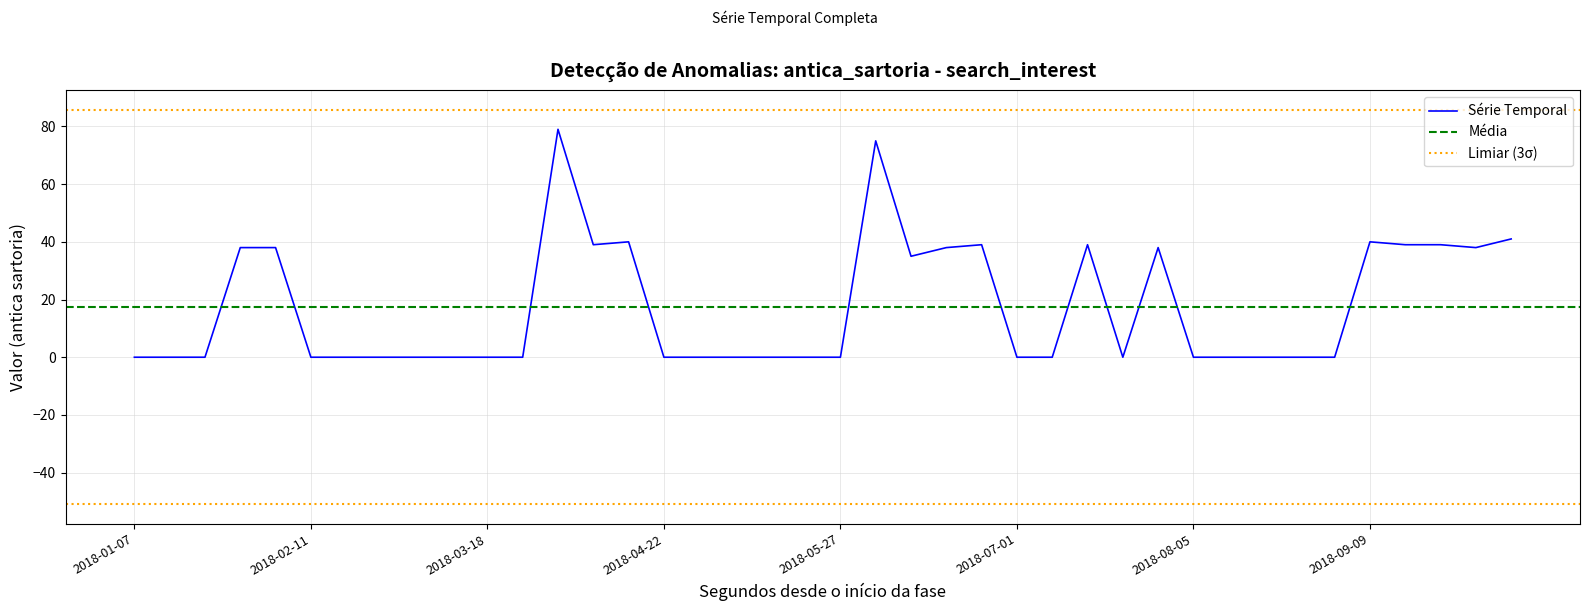

Rank the categories by value from lowest to highest.

2018-01-07, 2018-01-14, 2018-01-21, 2018-02-11, 2018-02-18, 2018-02-25, 2018-03-04, 2018-03-11, 2018-03-18, 2018-03-25, 2018-04-22, 2018-04-29, 2018-05-06, 2018-05-13, 2018-05-20, 2018-05-27, 2018-07-01, 2018-07-08, 2018-07-22, 2018-08-05, 2018-08-12, 2018-08-19, 2018-08-26, 2018-09-02, 2018-06-10, 2018-01-28, 2018-02-04, 2018-06-17, 2018-07-29, 2018-09-30, 2018-04-08, 2018-06-24, 2018-07-15, 2018-09-16, 2018-09-23, 2018-04-15, 2018-09-09, 2018-10-07, 2018-06-03, 2018-04-01